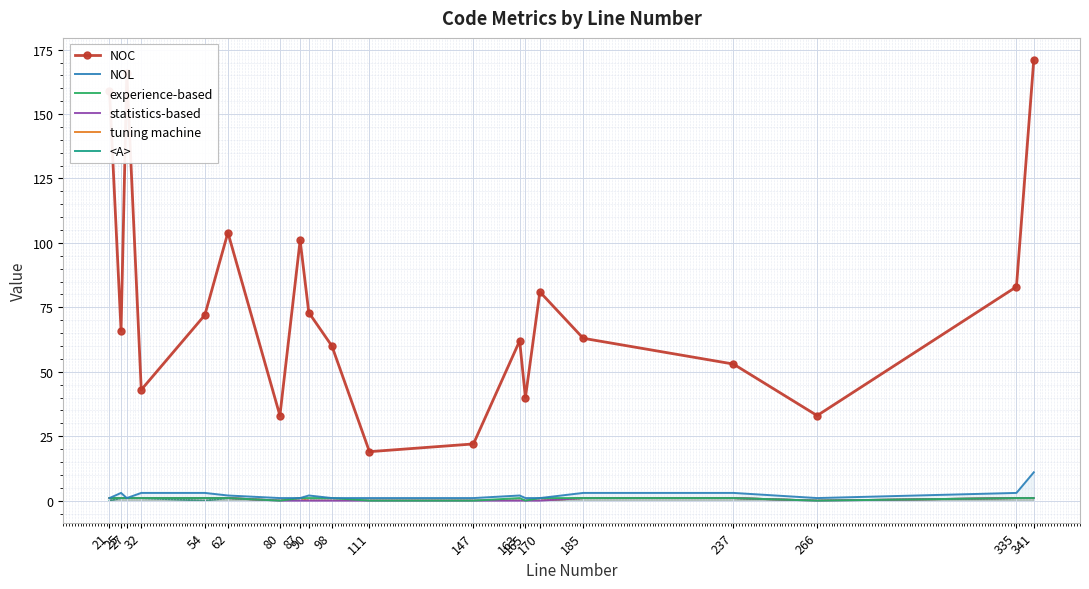

True or false: NOC and NOL cross at least once.

False